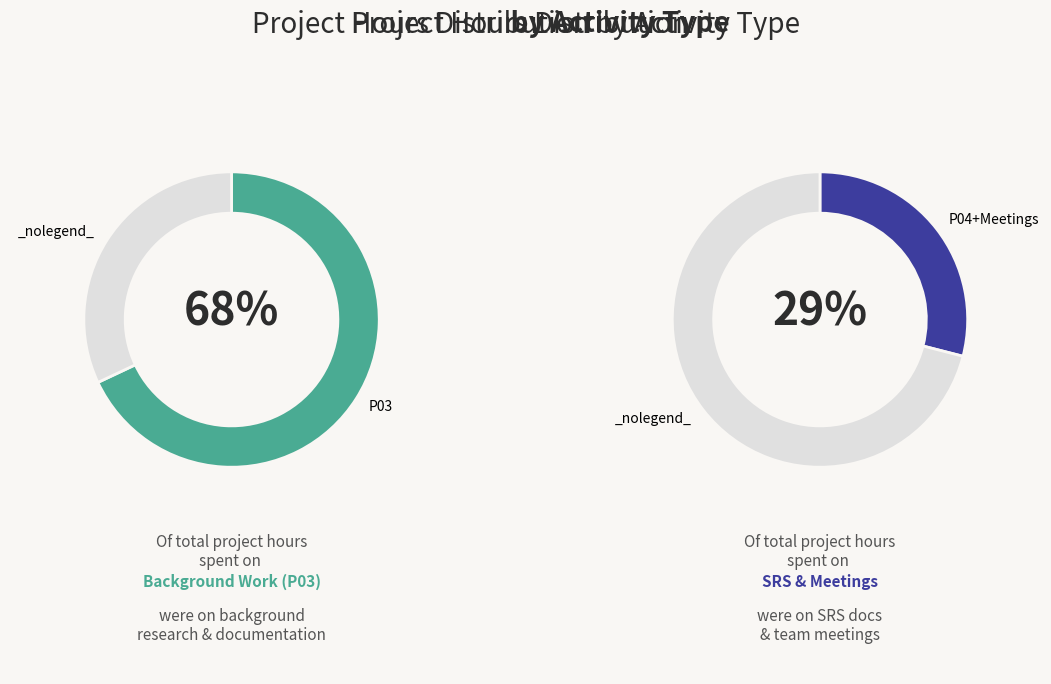

Is it true that Kumari Suhani is 12% of the pie?

False